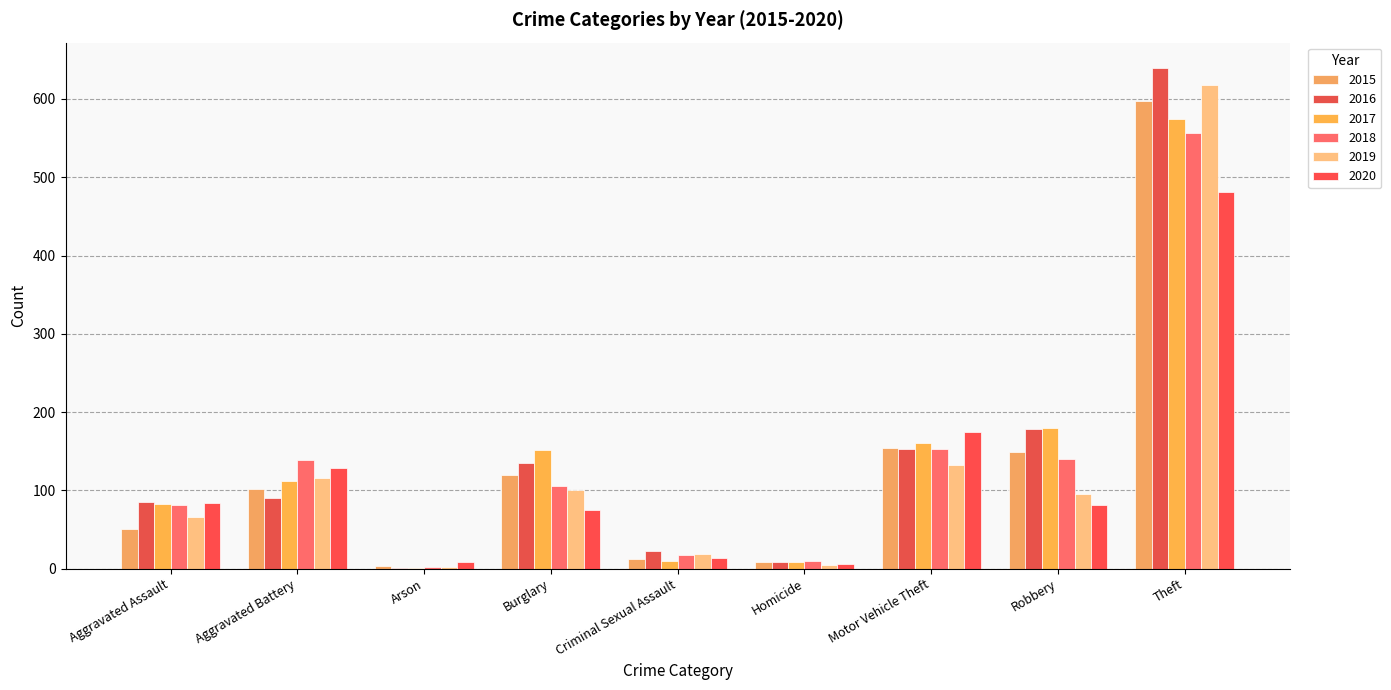

Does the chart contain stacked bars?

No